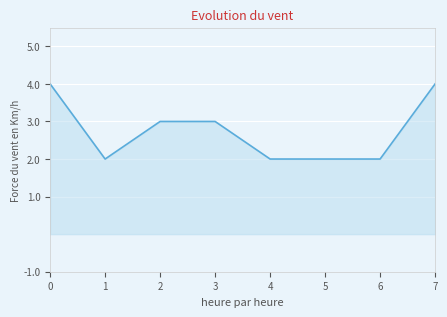

The value at 6 is 2. True or false?

True